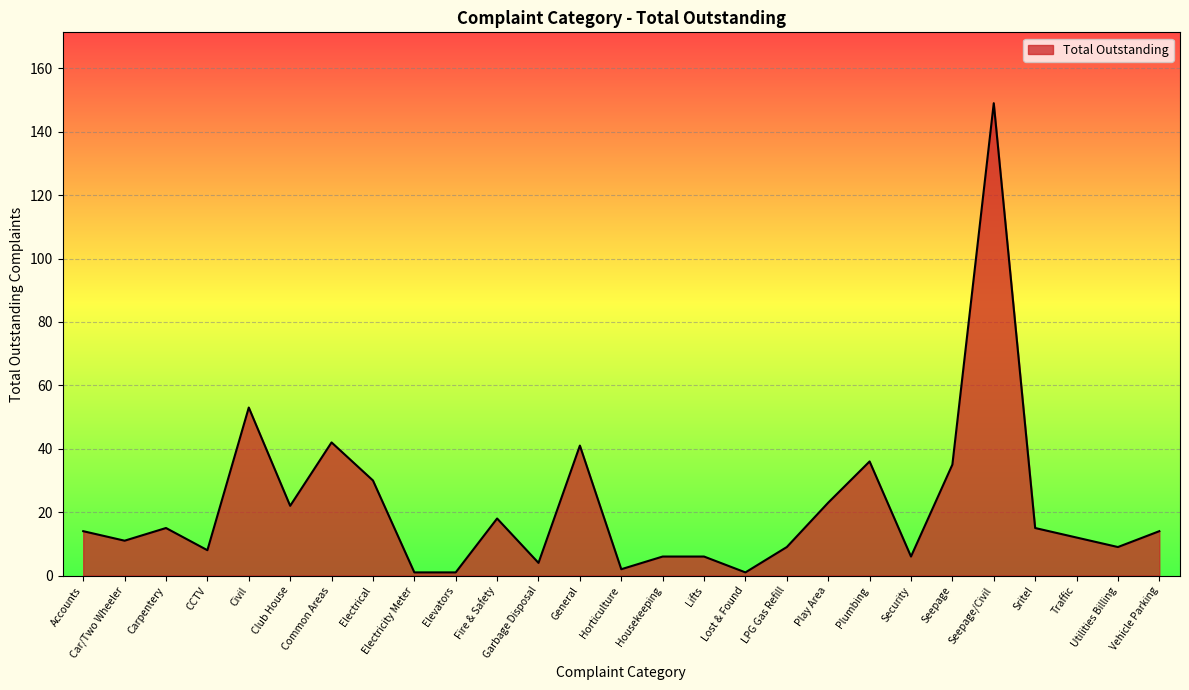

What position from the left is Fire & Safety?

11